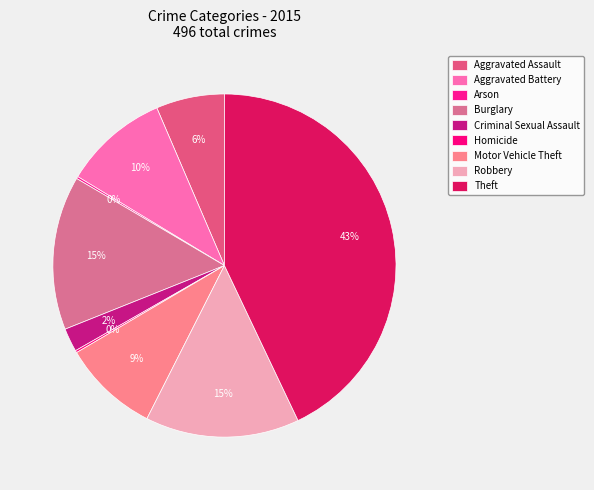

The Motor Vehicle Theft slice represents 1% of the pie. True or false?

False